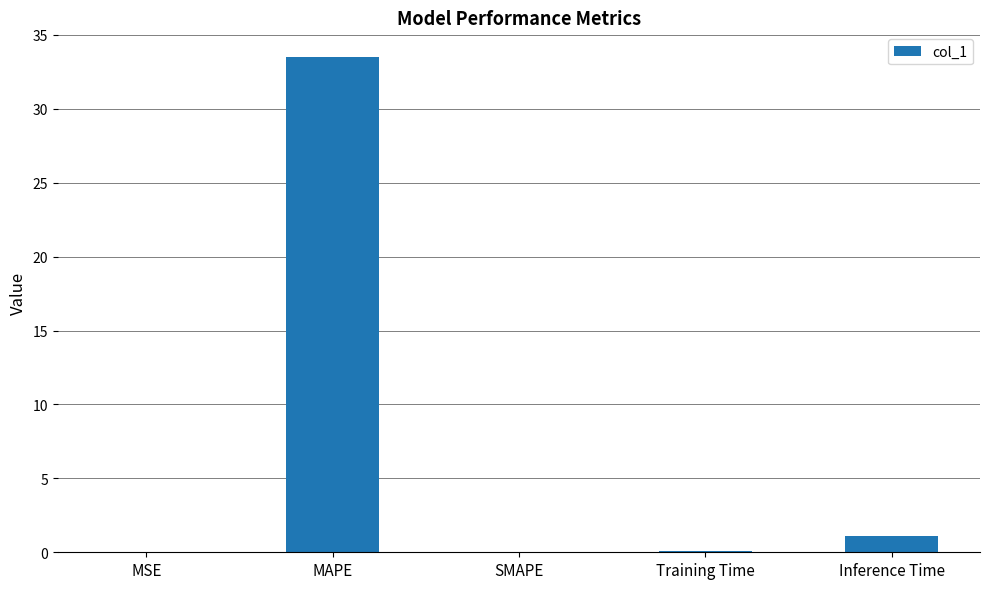

What value does the data have at MAPE?

33.5